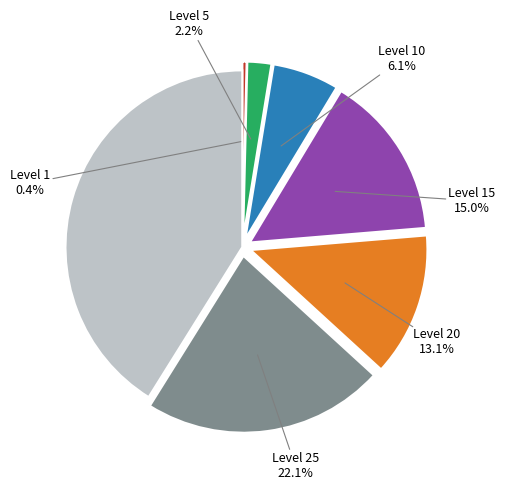

Is there a majority slice in this chart?

No